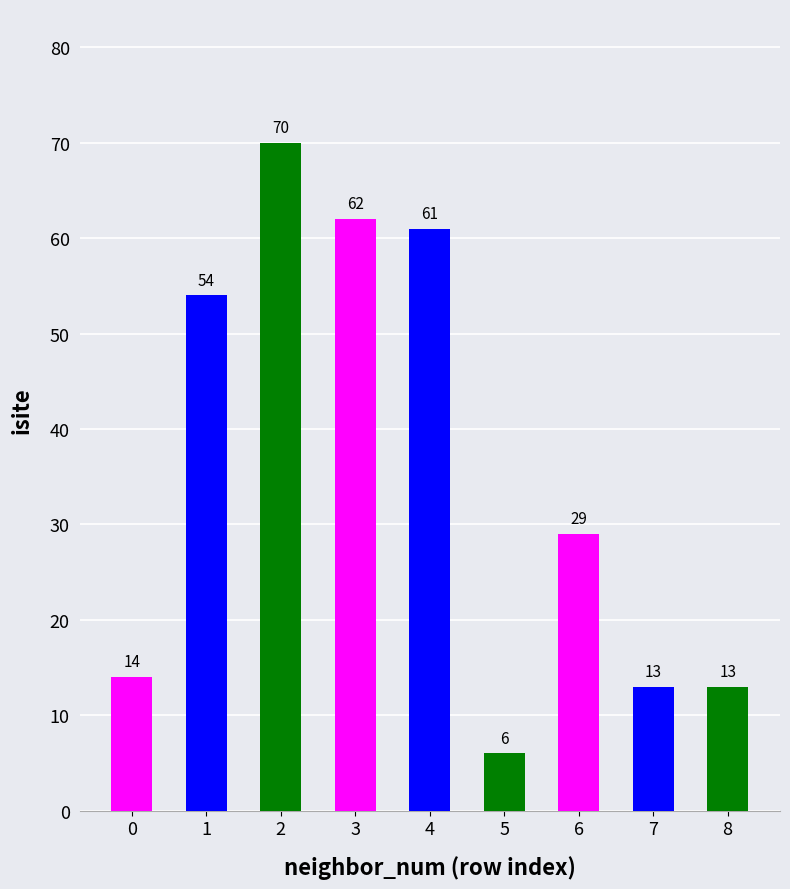

Does the chart contain stacked bars?

No